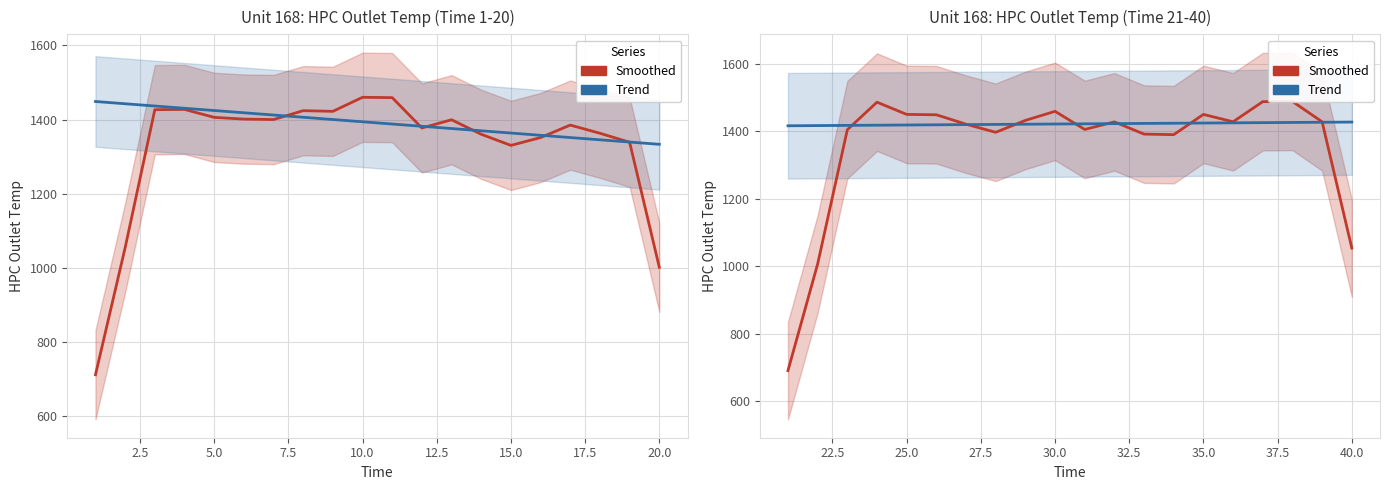

How many series are shown in this chart?

2